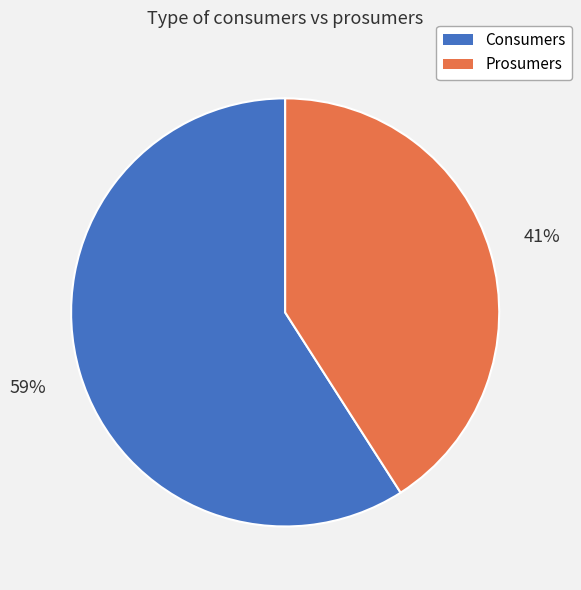

Does Consumers account for over 50% of the chart?

Yes